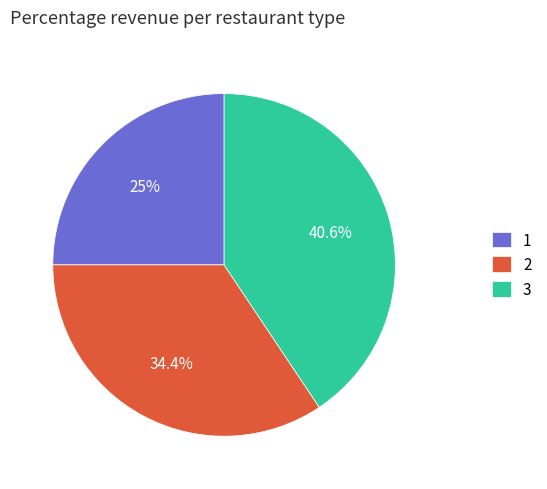

Which has a higher value, 3 or 1?

3